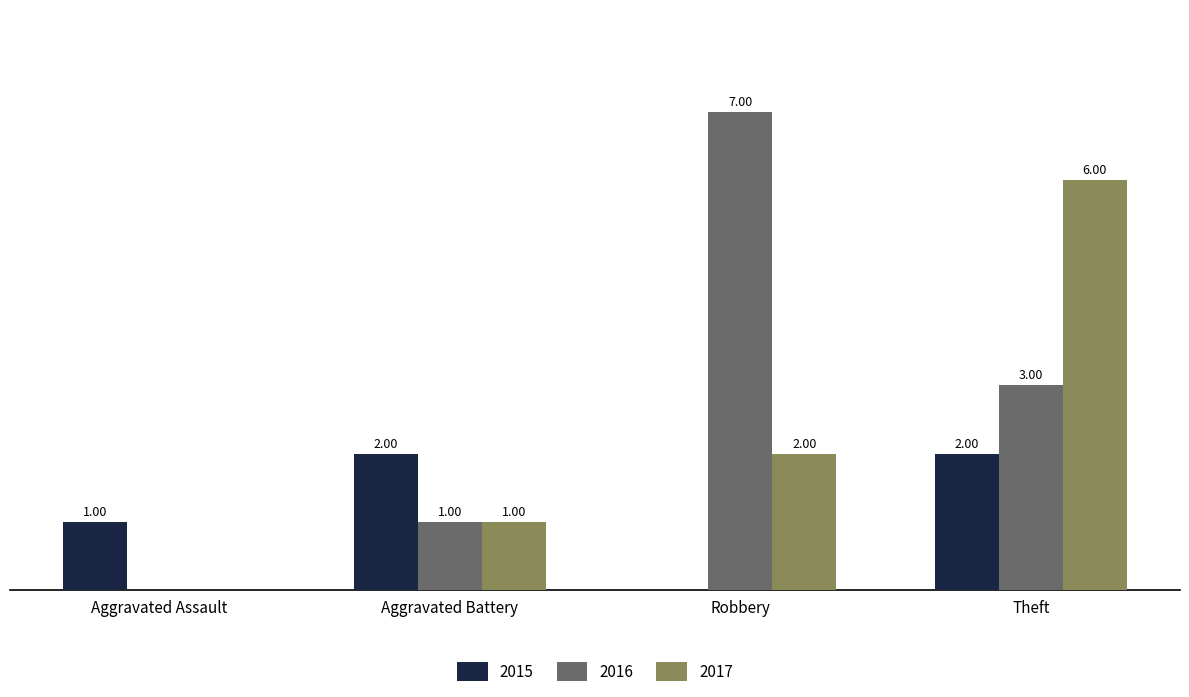

Which label corresponds to the largest value in the chart?

Robbery